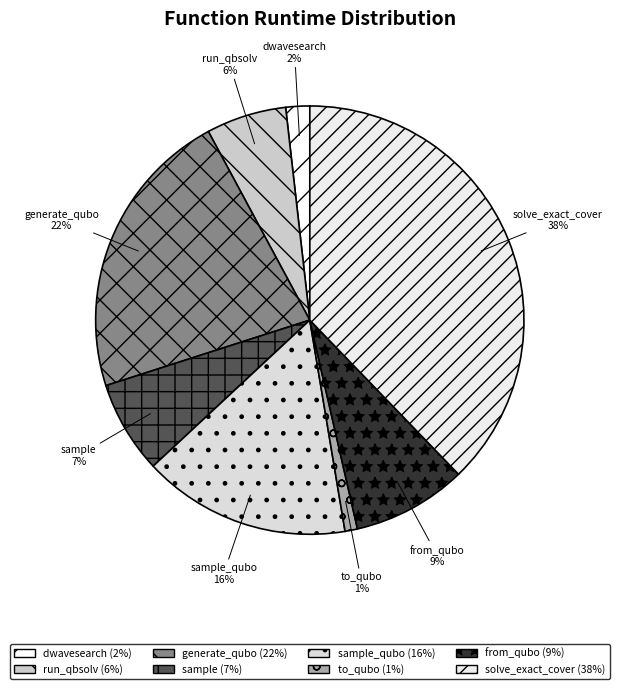

To the nearest percent, what is the difference between the largest and smallest slice percentages?

37%